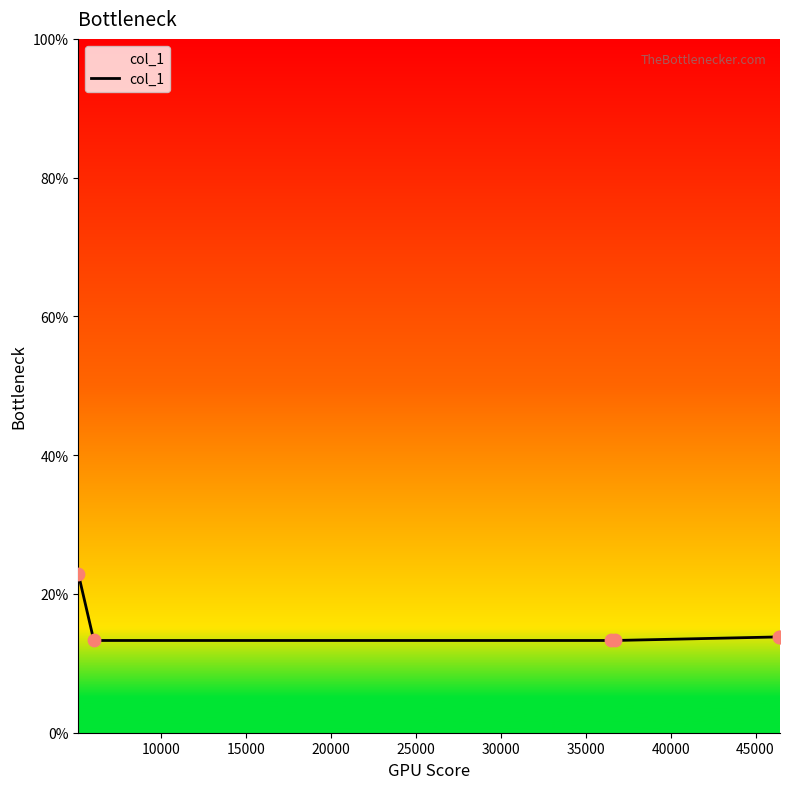

What is the difference between the maximum and minimum values?

9.6